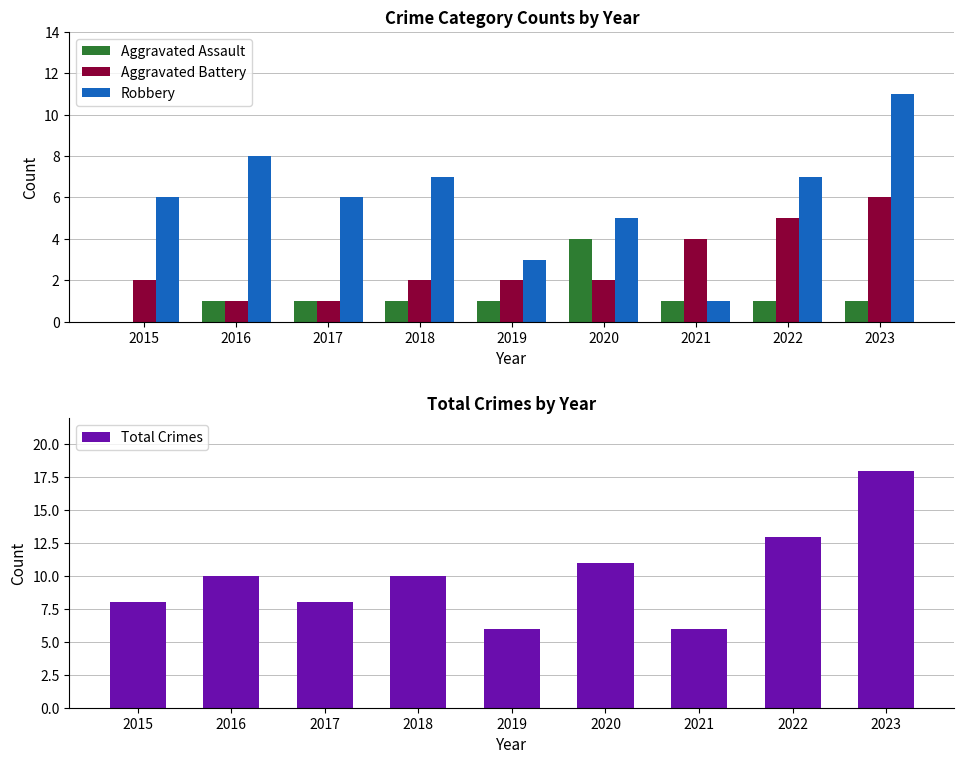

List the series in order of their peak value, highest first.

Total Crimes, Robbery, Aggravated Battery, Aggravated Assault